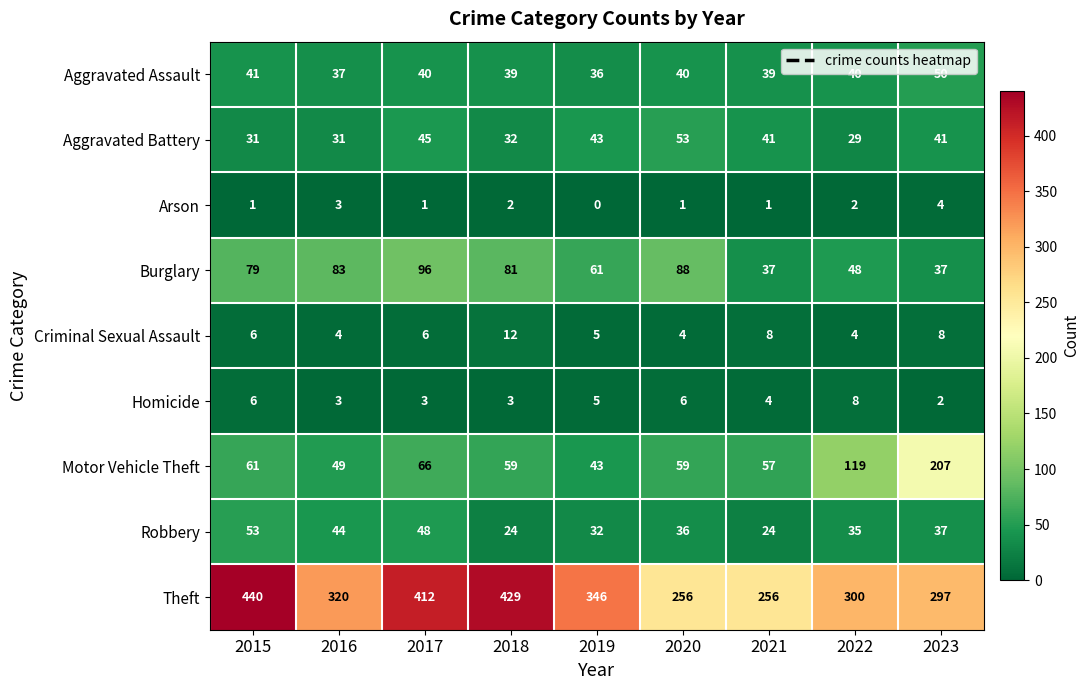

Which series has the largest total across all categories?

Theft